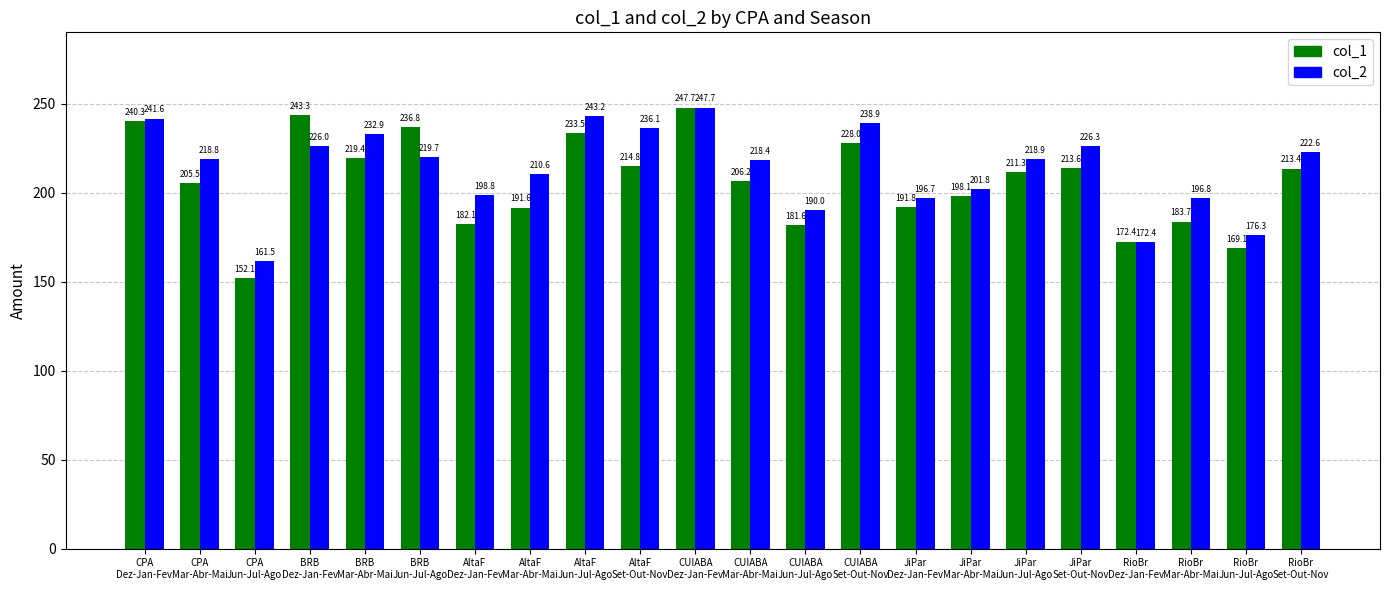

Count the number of categories in the chart.

22